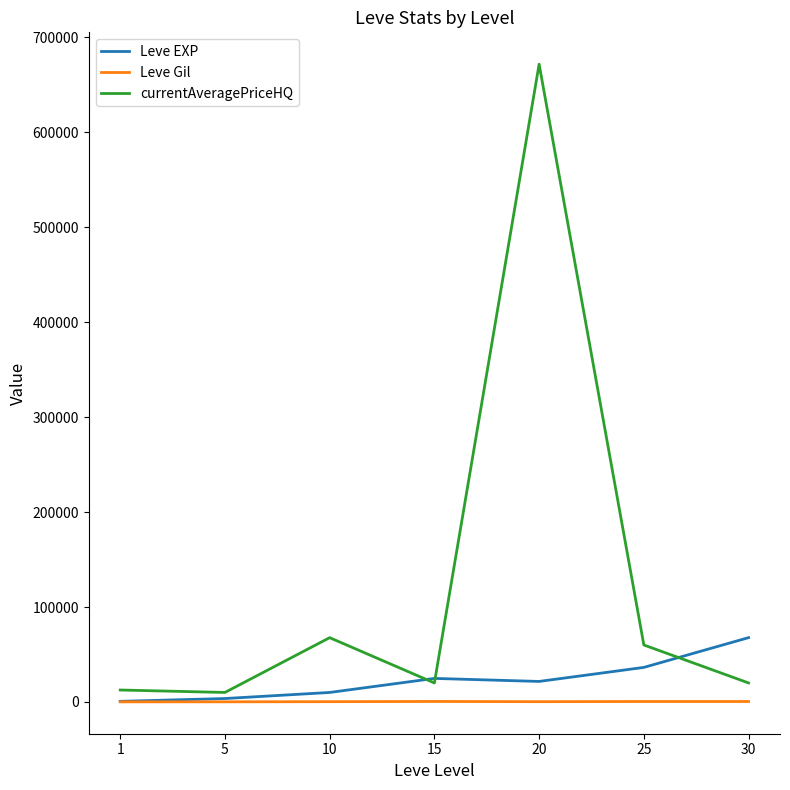

Is the value of Leve EXP at 10 greater than the value of Leve Gil at 20?

Yes